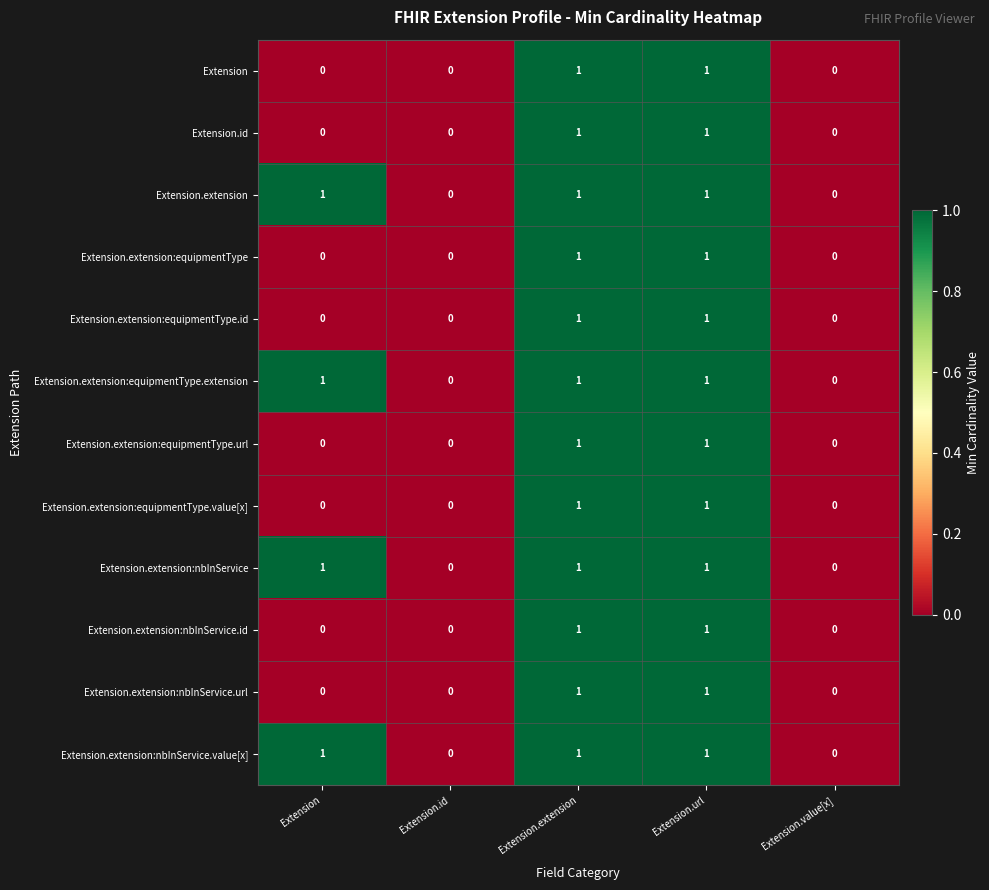

True or false: Extension.extension:equipmentType has a value of 0 at Extension.id.

True